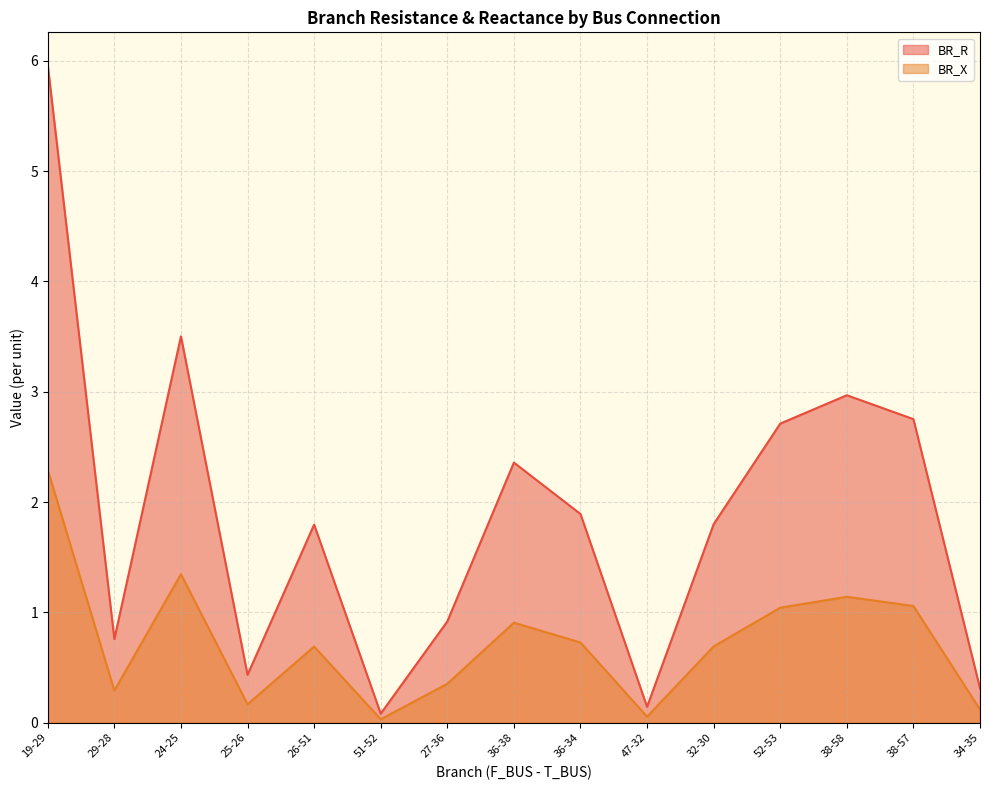

Reading right to left, transcribe all the data shown in this chart.

BR_R: 0.3	2.8	3.0	2.7	1.8	0.1	1.9	2.4	0.9	0.1	1.8	0.4	3.5	0.8	6.0
BR_X: 0.1	1.1	1.1	1.0	0.7	0.1	0.7	0.9	0.4	0.0	0.7	0.2	1.3	0.3	2.3